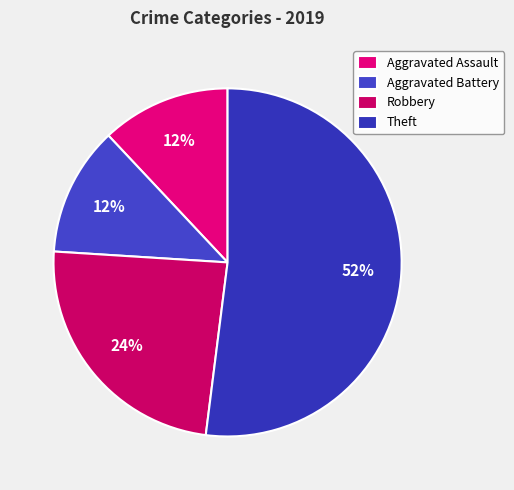

To the nearest percent, what portion does Robbery represent?

24%